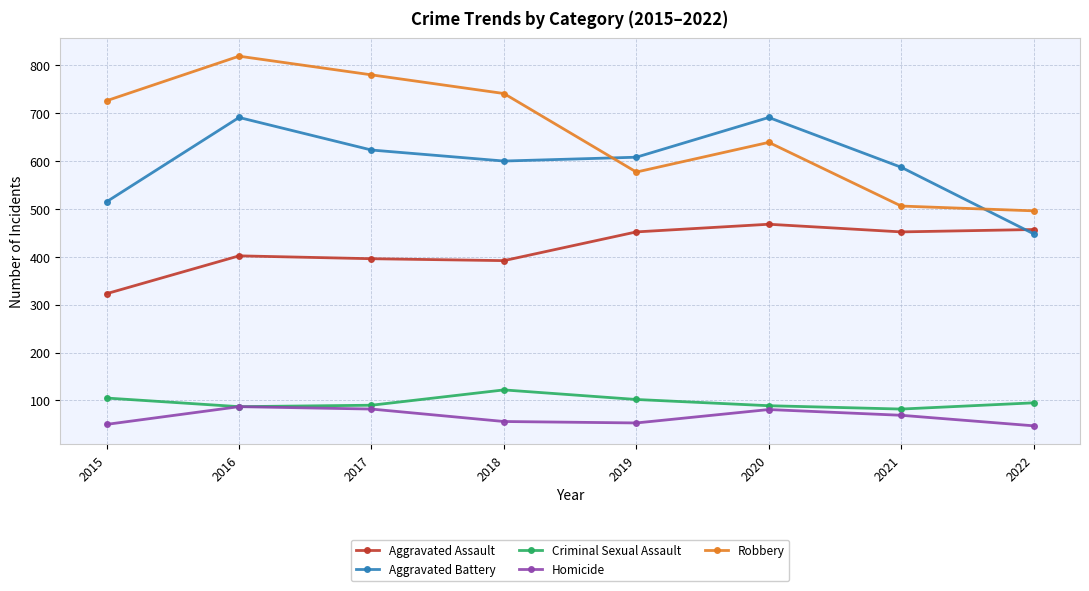

Is it true that Criminal Sexual Assault equals 26 at 2019?

False